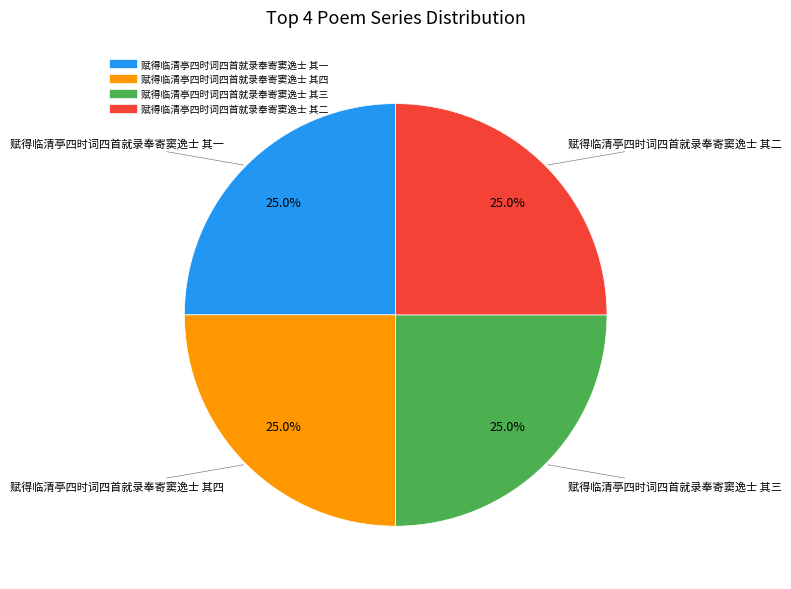

Is it true that 赋得临清亭四时词四首就录奉寄窦逸士 其二 is 17% of the pie?

False